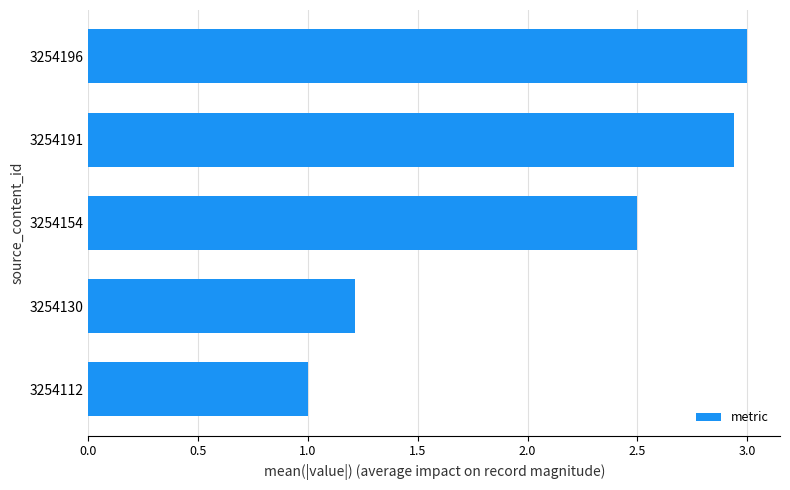

Rank the categories by value from lowest to highest.

3254112, 3254130, 3254154, 3254191, 3254196